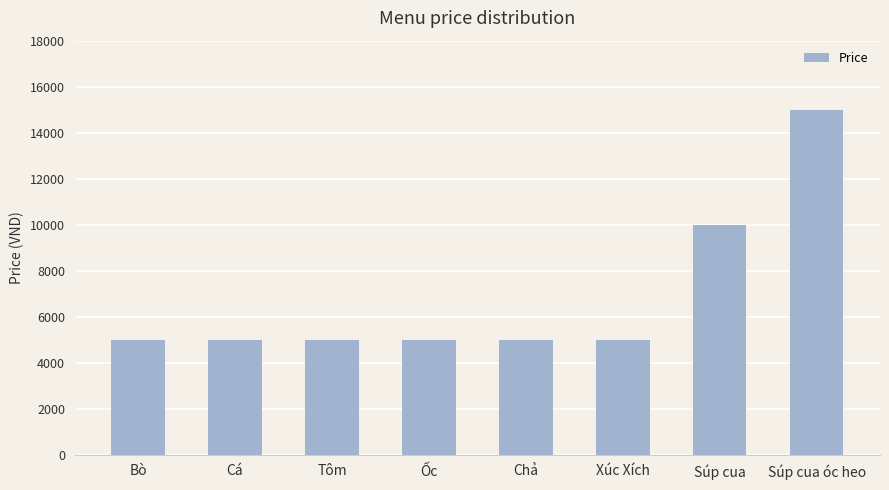

True or false: the data shows 7097 at Tôm.

False